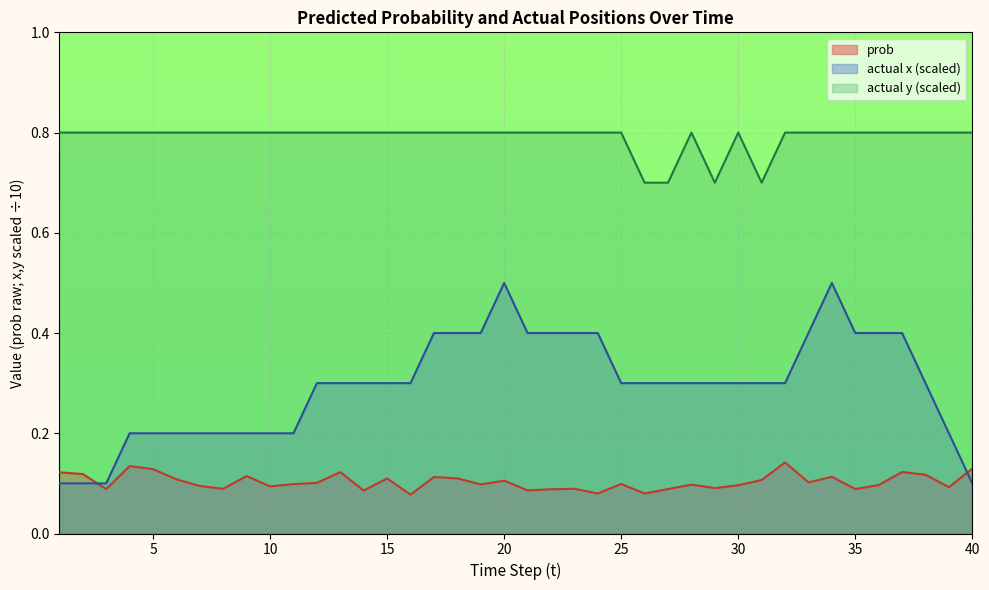

How many lines are shown in the chart?

3